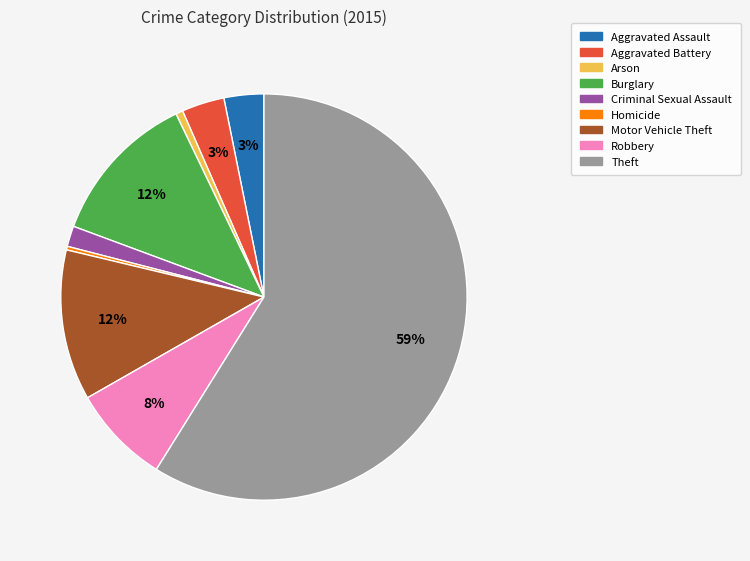

Which category has the biggest portion of the pie?

Theft